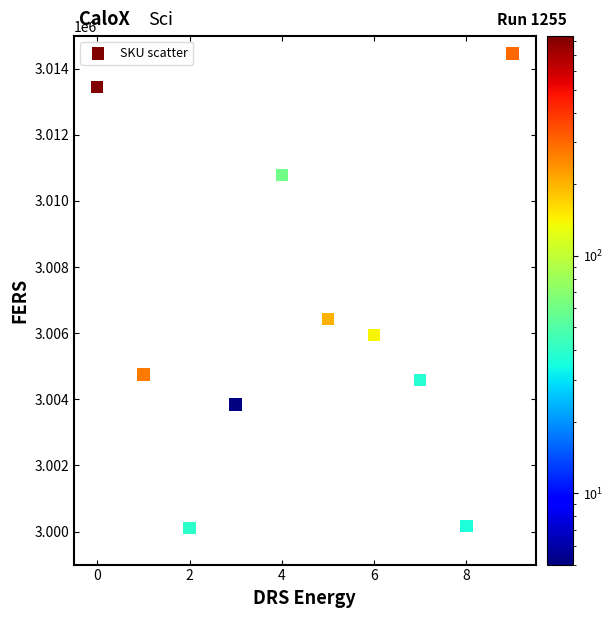

What Y value in the scatter plot is closest to 3007279?

3006437